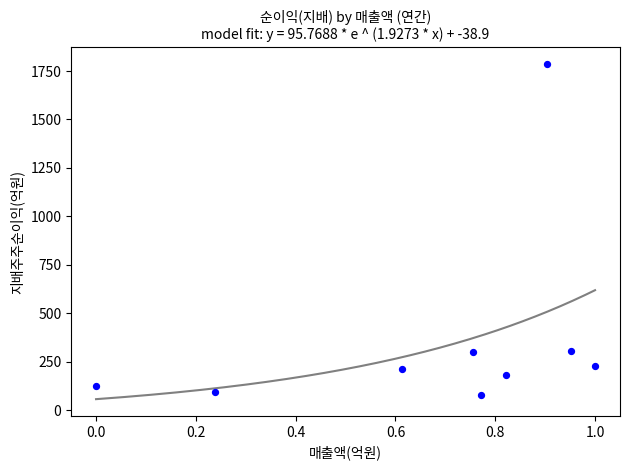

What is the range of X values (max minus min)?

1.0